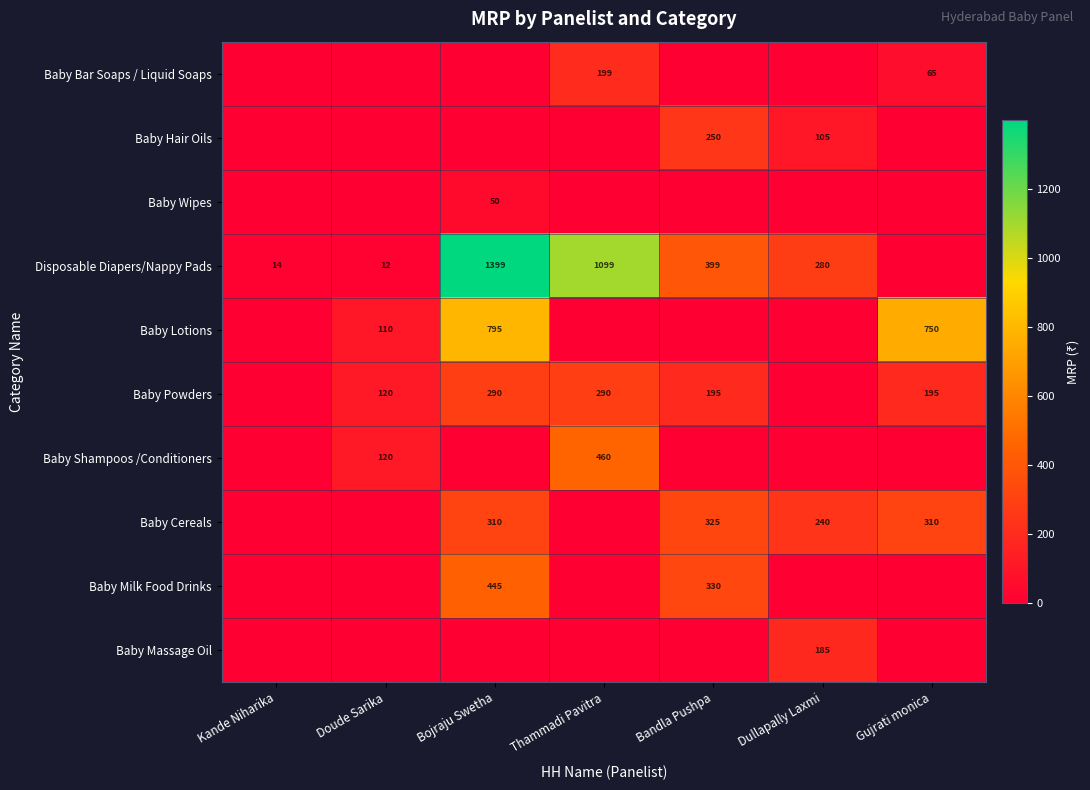

True or false: Baby Powders has a value of 168 at Doude Sarika.

False